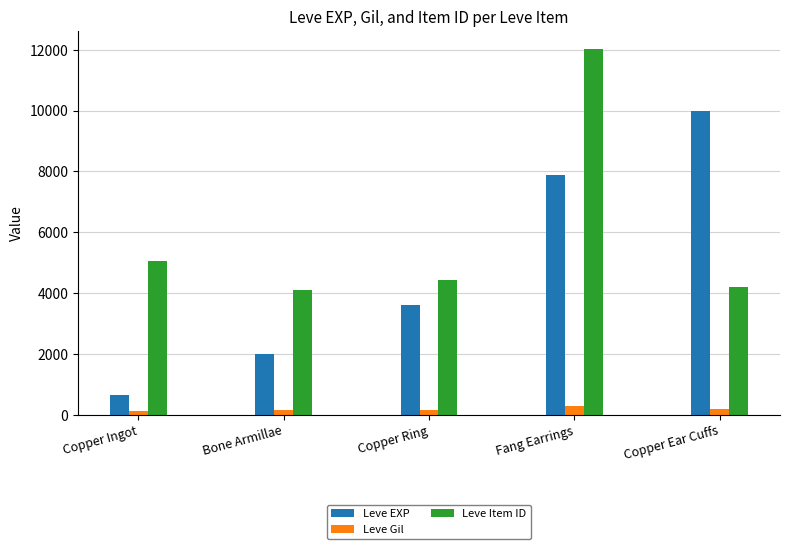

Which series has the widest spread of values?

Leve EXP